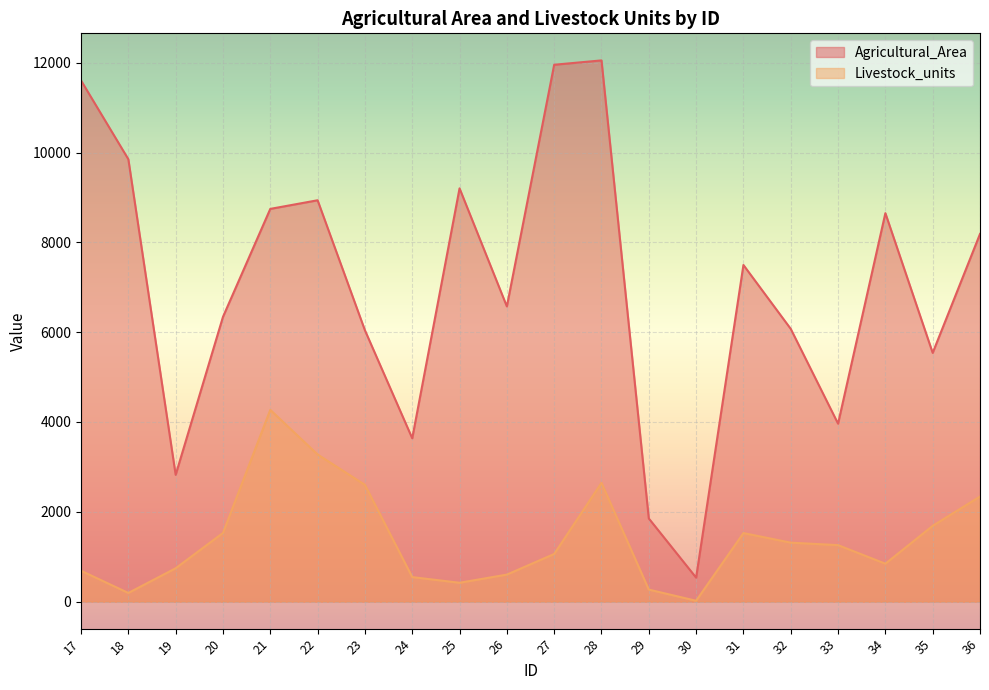

Is it true that Agricultural_Area equals 533.3 at 30?

True